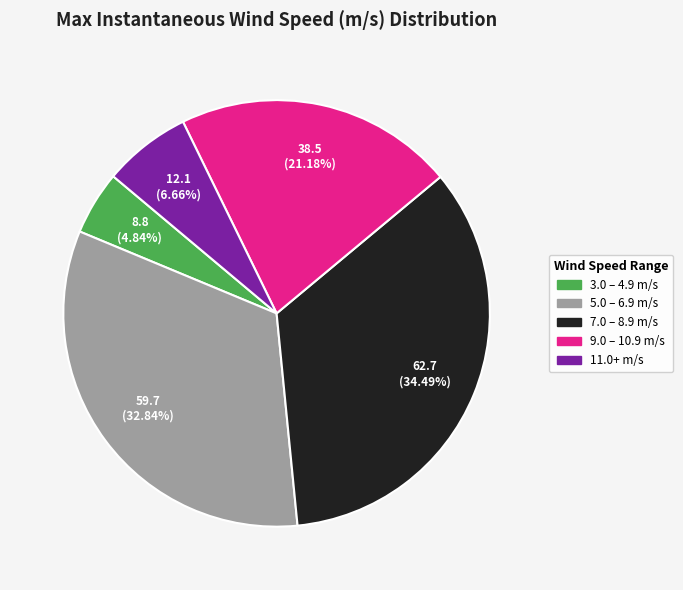

Does any single category account for the majority?

No